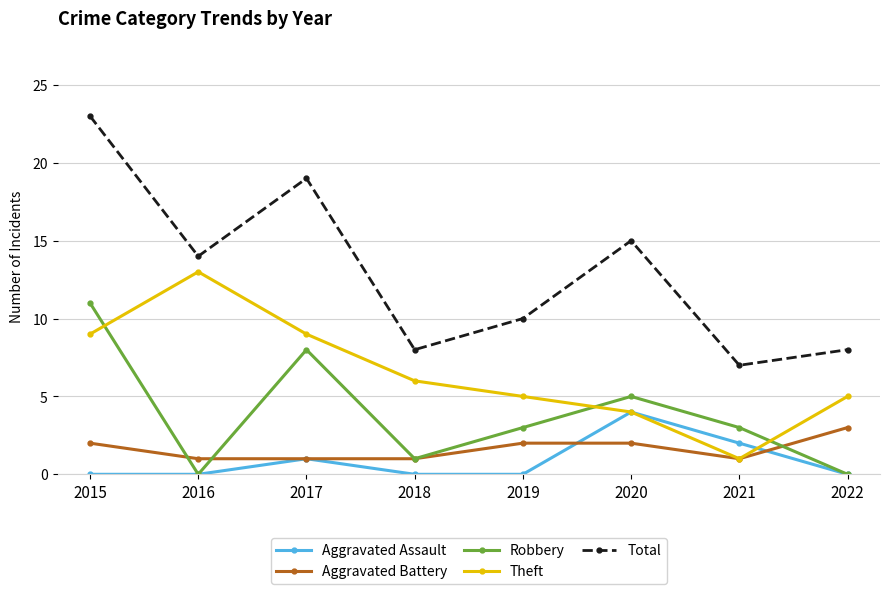

Where is the first local maximum for Aggravated Assault?

2017